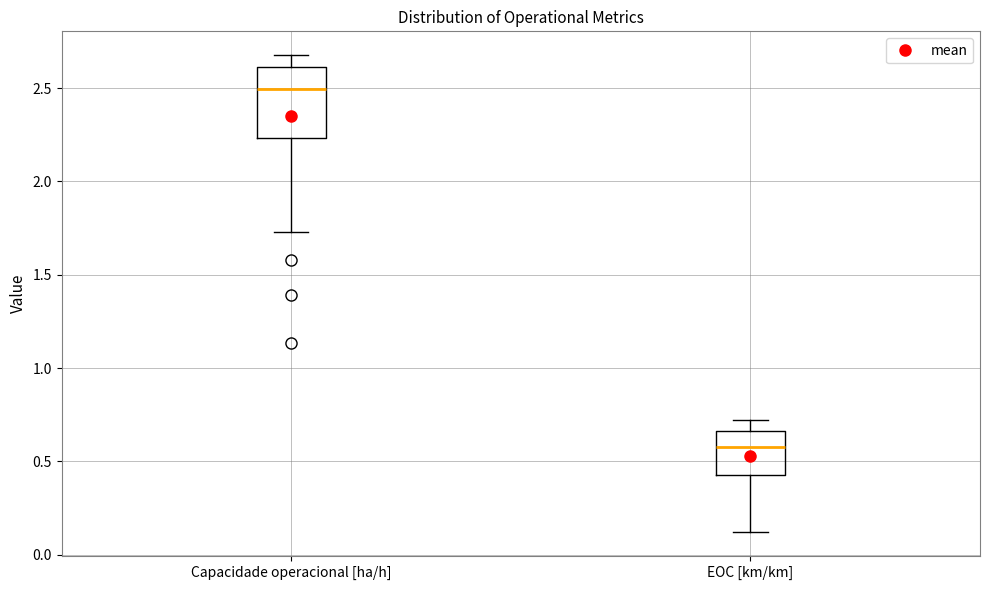

Which box's median line is the highest?

Capacidade operacional [ha/h]